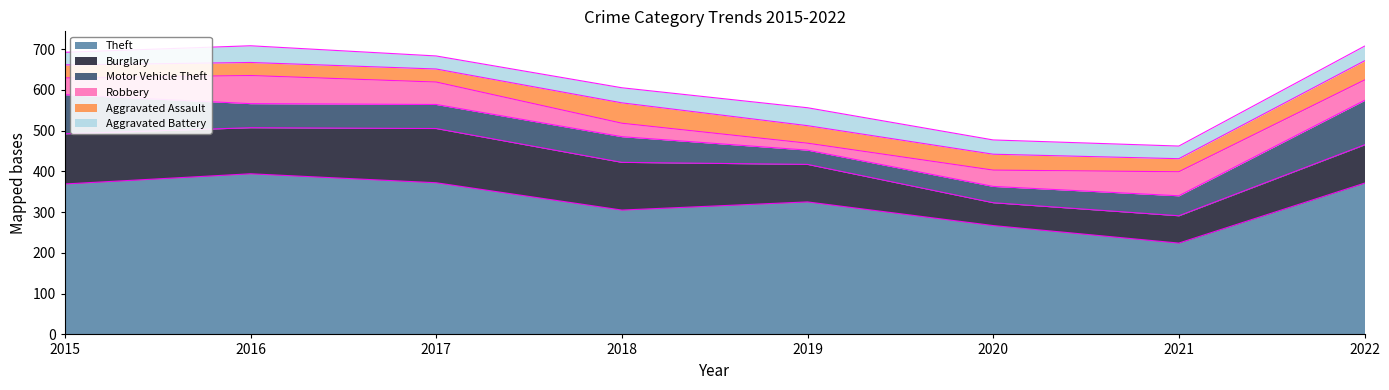

The value of Robbery at 2019 is 29. True or false?

False